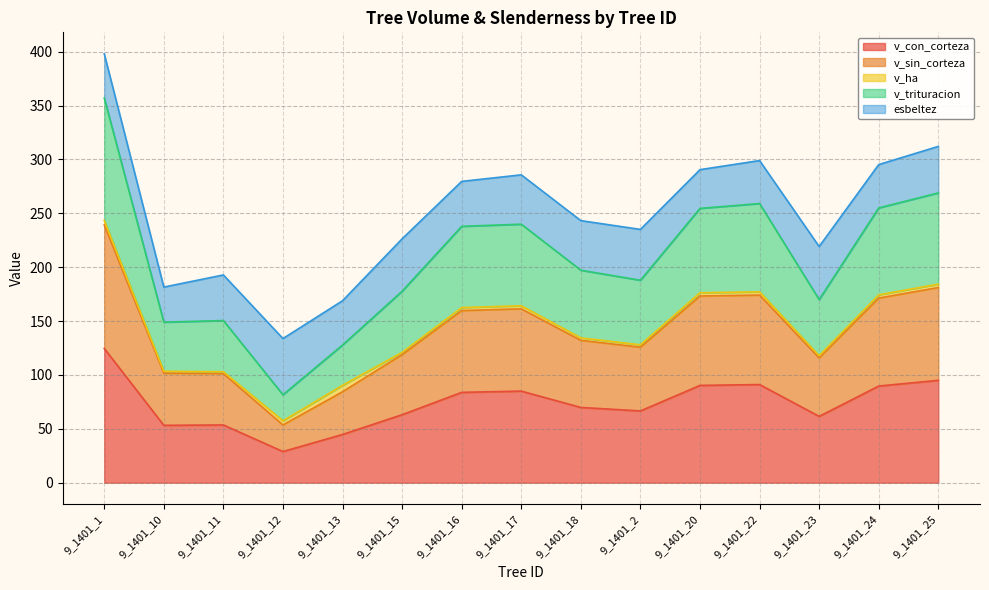

Is it true that v_con_corteza equals 53.6 at 9_1401_11?

True